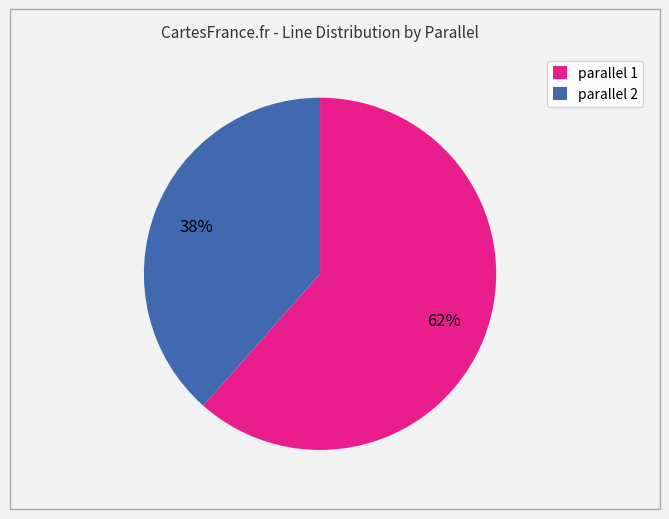

Approximately how many times larger is the value at parallel 1 compared to parallel 2?

1.6